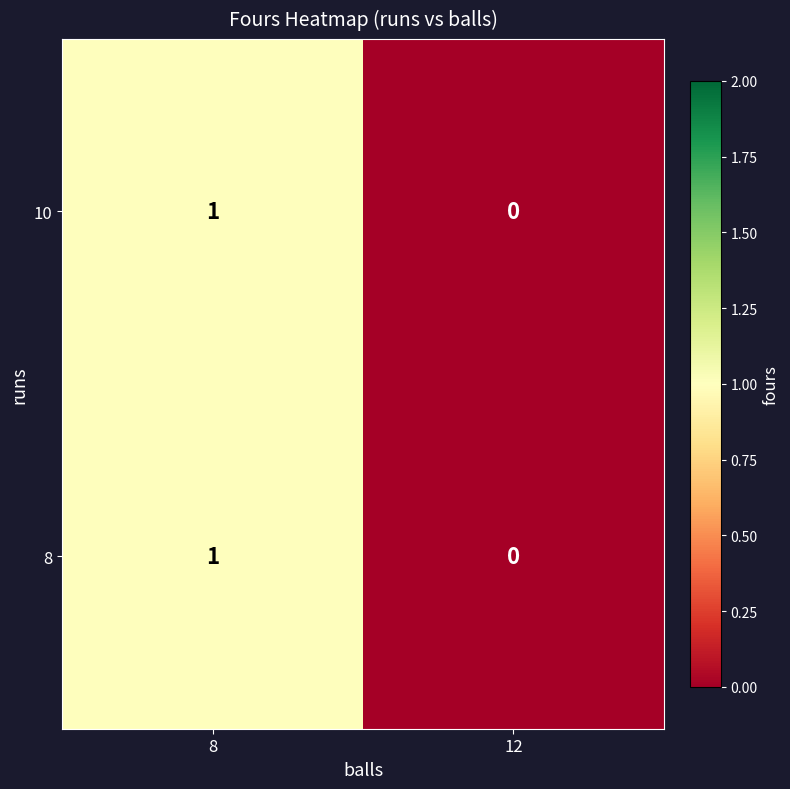

Reading left to right, transcribe all the data shown in this chart.

10: 1	0
8: 1	0